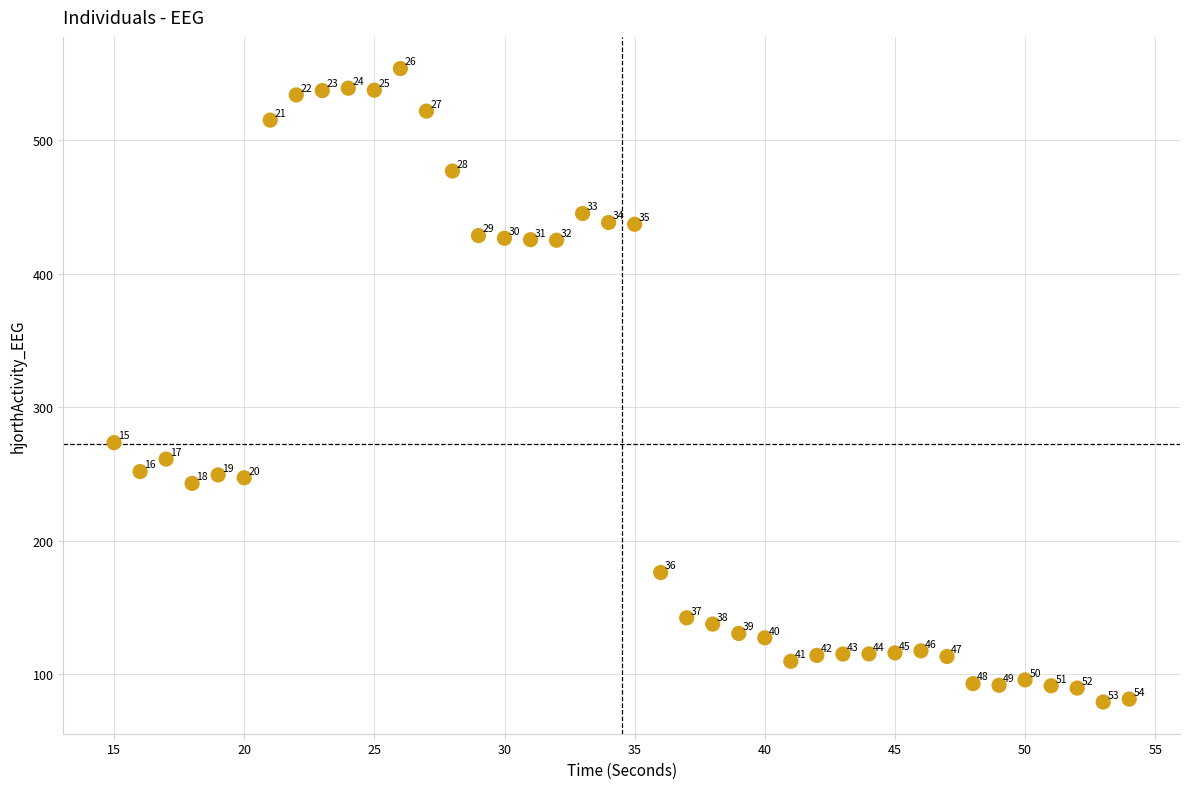

What Y value in the scatter plot is closest to 316?

273.5